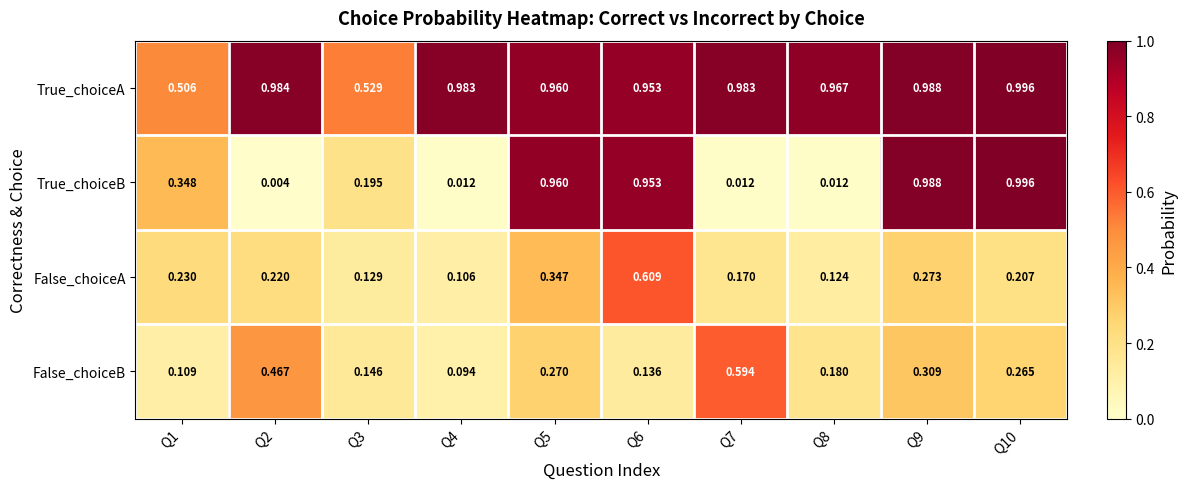

Which series has the largest total across all categories?

True_choiceA